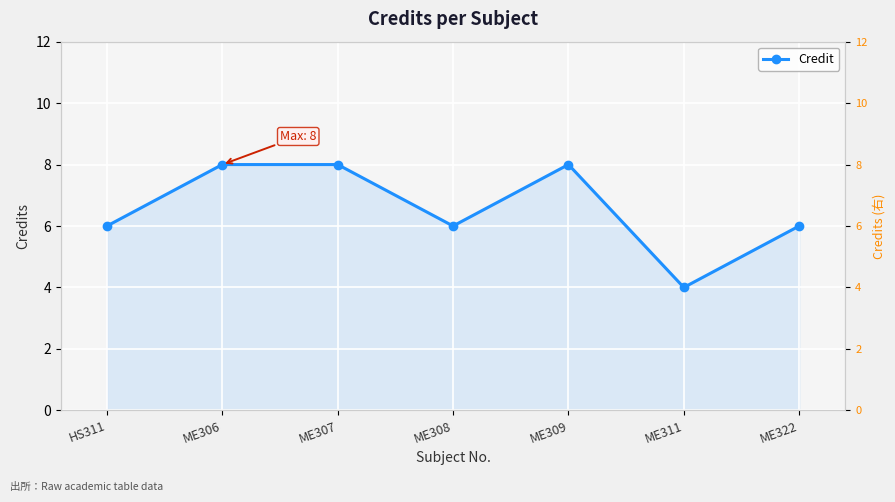

At which category does the data reach its first local peak?

ME309